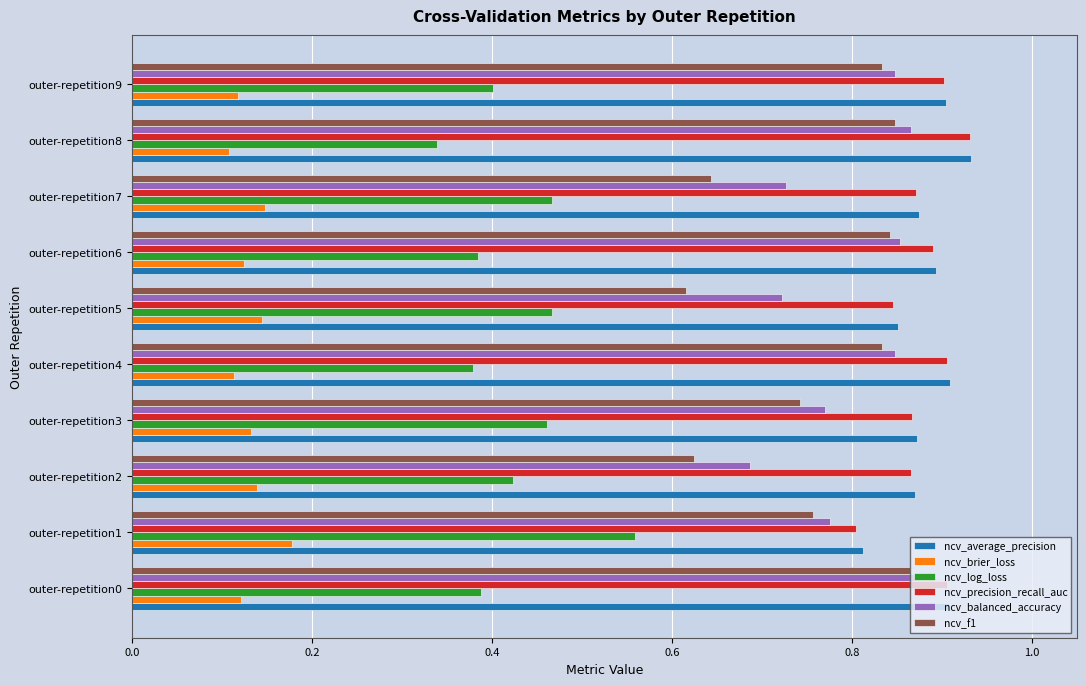

Is the value of ncv_precision_recall_auc at outer-repetition8 greater than the value of ncv_balanced_accuracy at outer-repetition9?

Yes